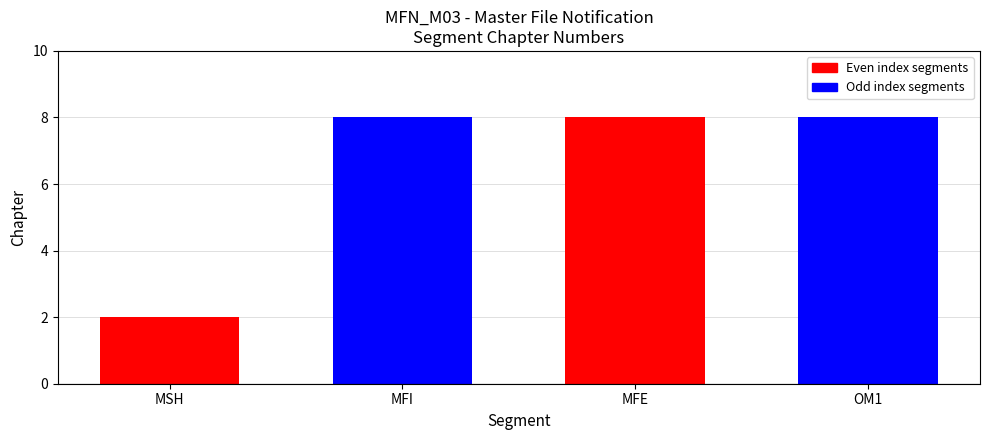

What is the sum of the values at MFE and MFI?

16